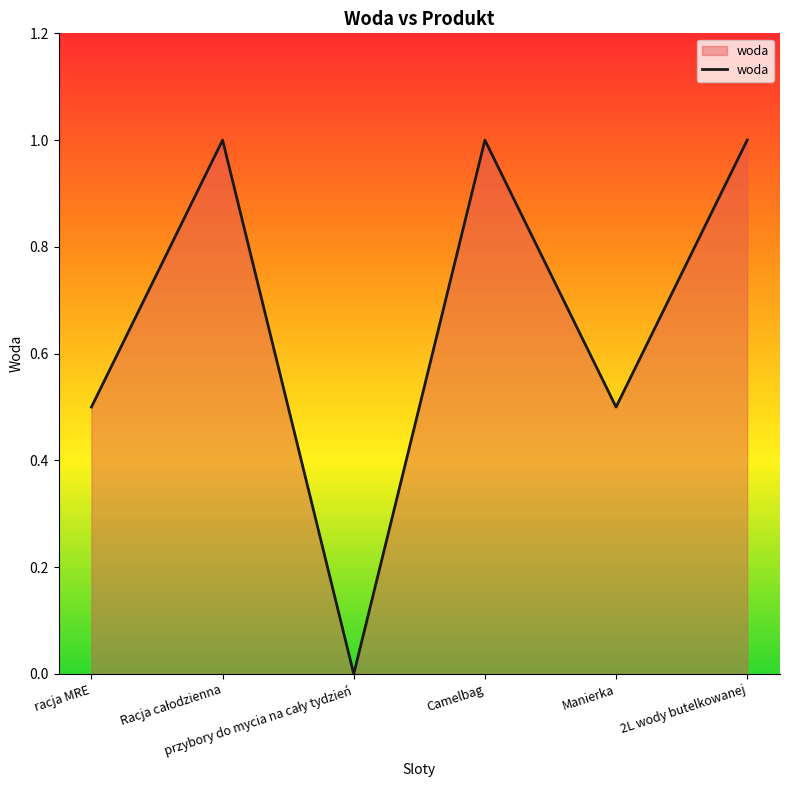

Count the number of data series in this chart.

1